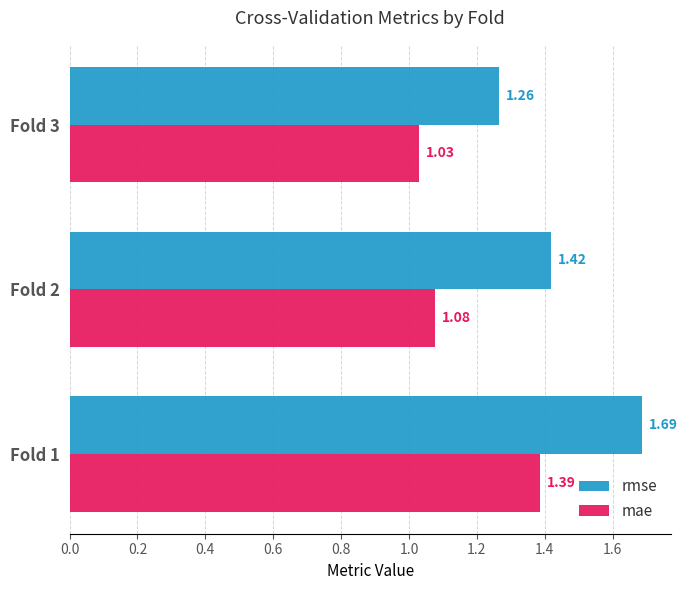

At how many categories does at least one series exceed 1?

3